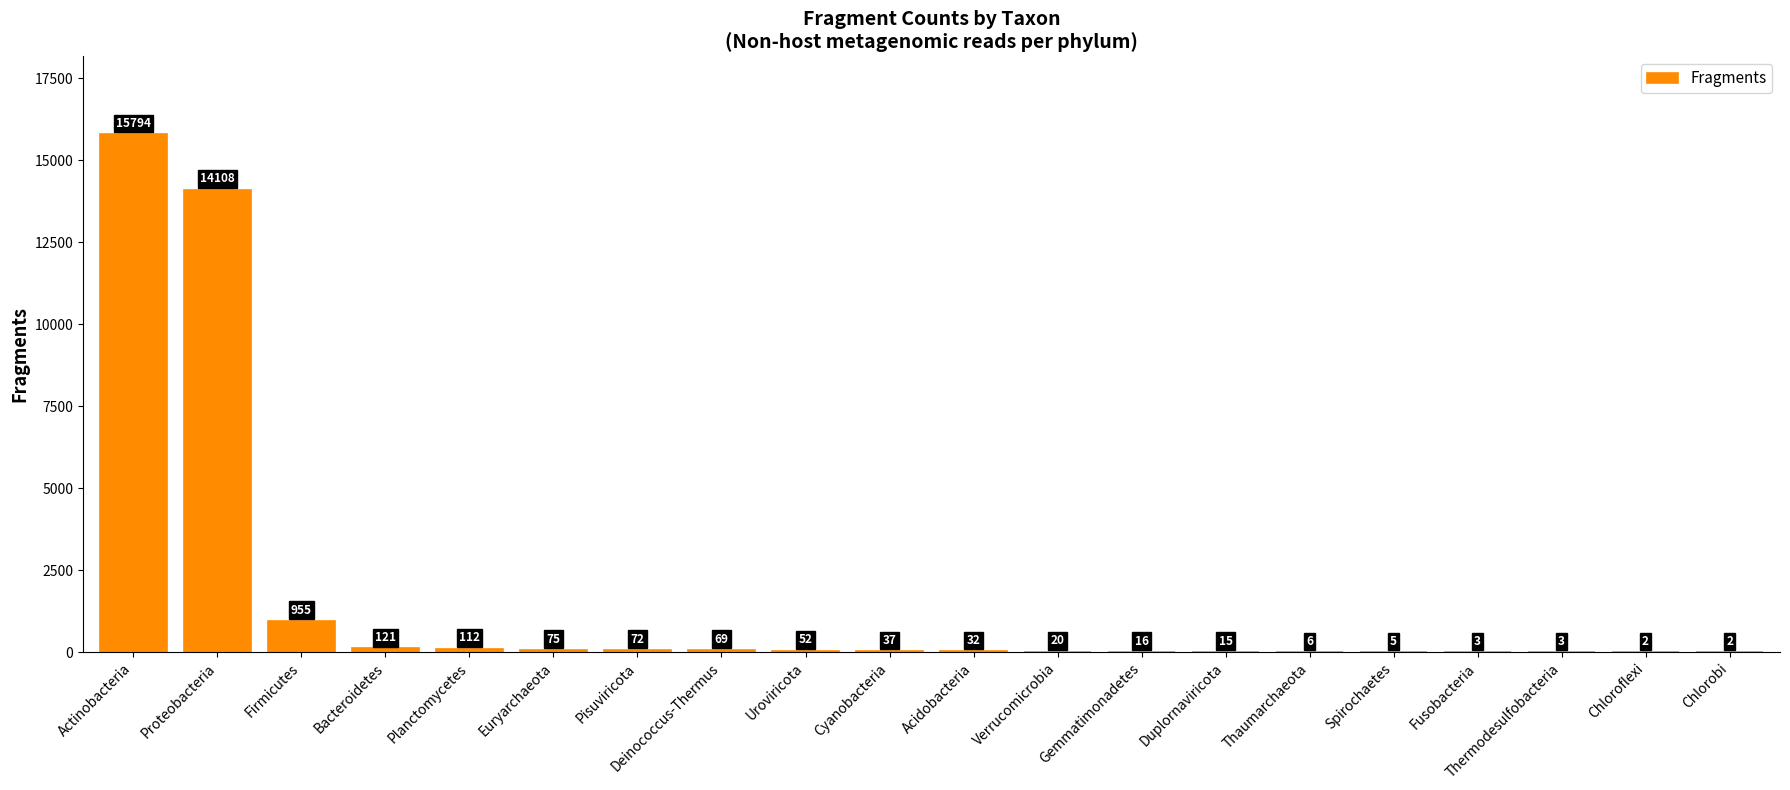

Reading left to right, transcribe all the data shown in this chart.

Actinobacteria=15794	Proteobacteria=14108	Firmicutes=955	Bacteroidetes=121	Planctomycetes=112	Euryarchaeota=75	Pisuviricota=72	Deinococcus-Thermus=69	Uroviricota=52	Cyanobacteria=37	Acidobacteria=32	Verrucomicrobia=20	Gemmatimonadetes=16	Duplornaviricota=15	Thaumarchaeota=6	Spirochaetes=5	Fusobacteria=3	Thermodesulfobacteria=3	Chloroflexi=2	Chlorobi=2